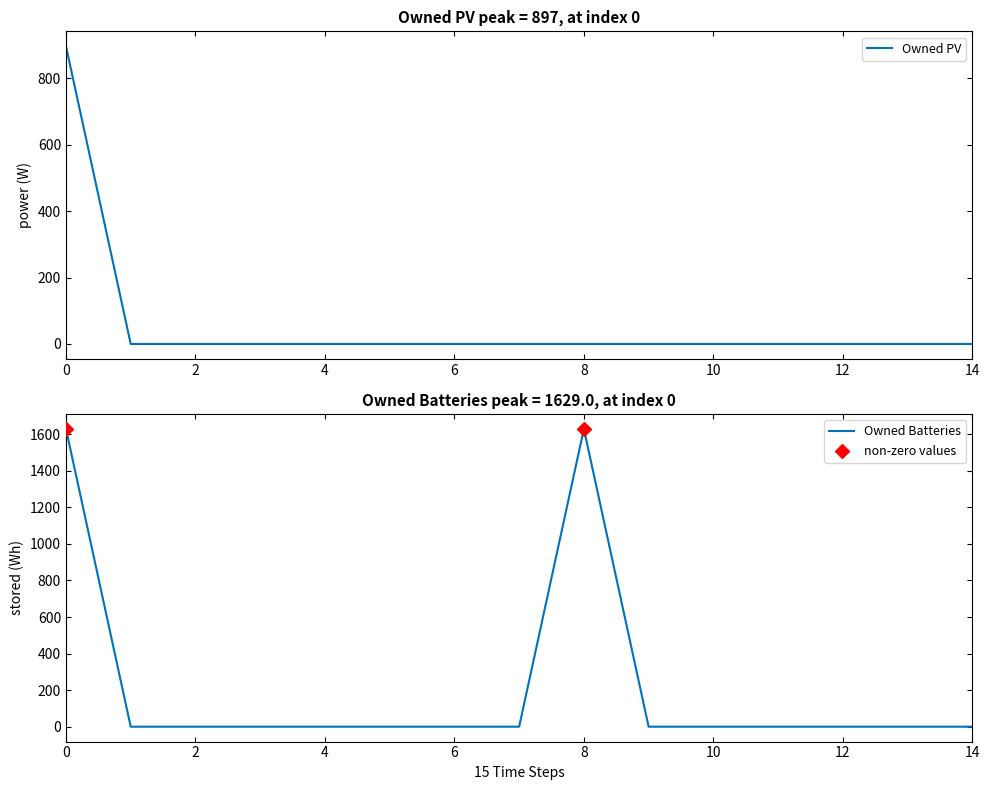

What are all the series names shown in the legend?

Owned PV, Owned Batteries